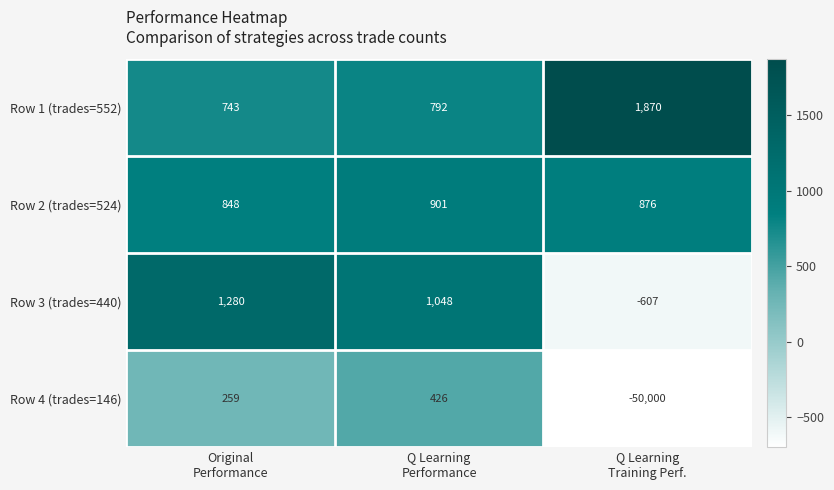

At Q Learning
Performance, list the series in order from smallest to largest.

Row 4 (trades=146), Row 1 (trades=552), Row 2 (trades=524), Row 3 (trades=440)